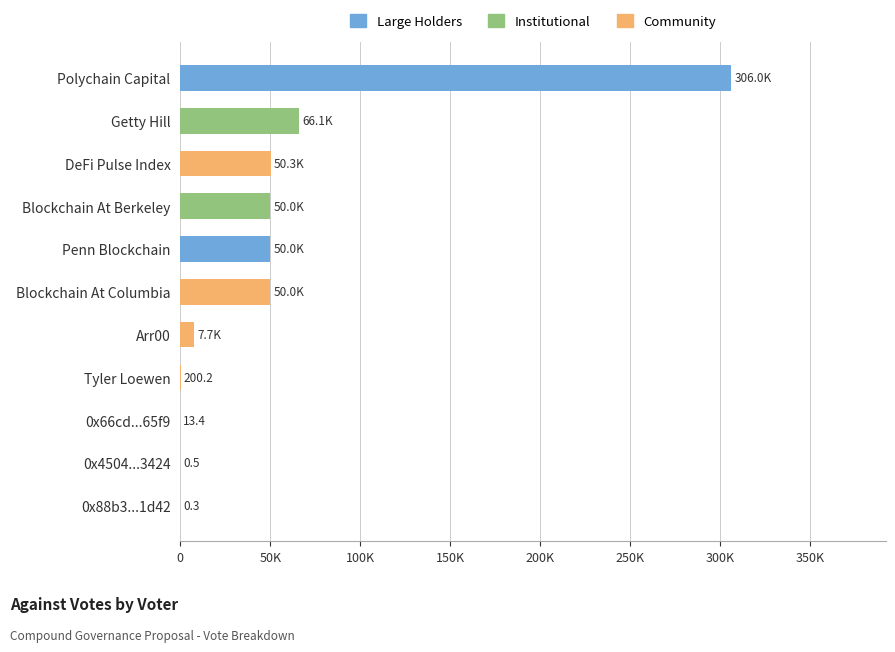

Are the bars horizontal?

Yes